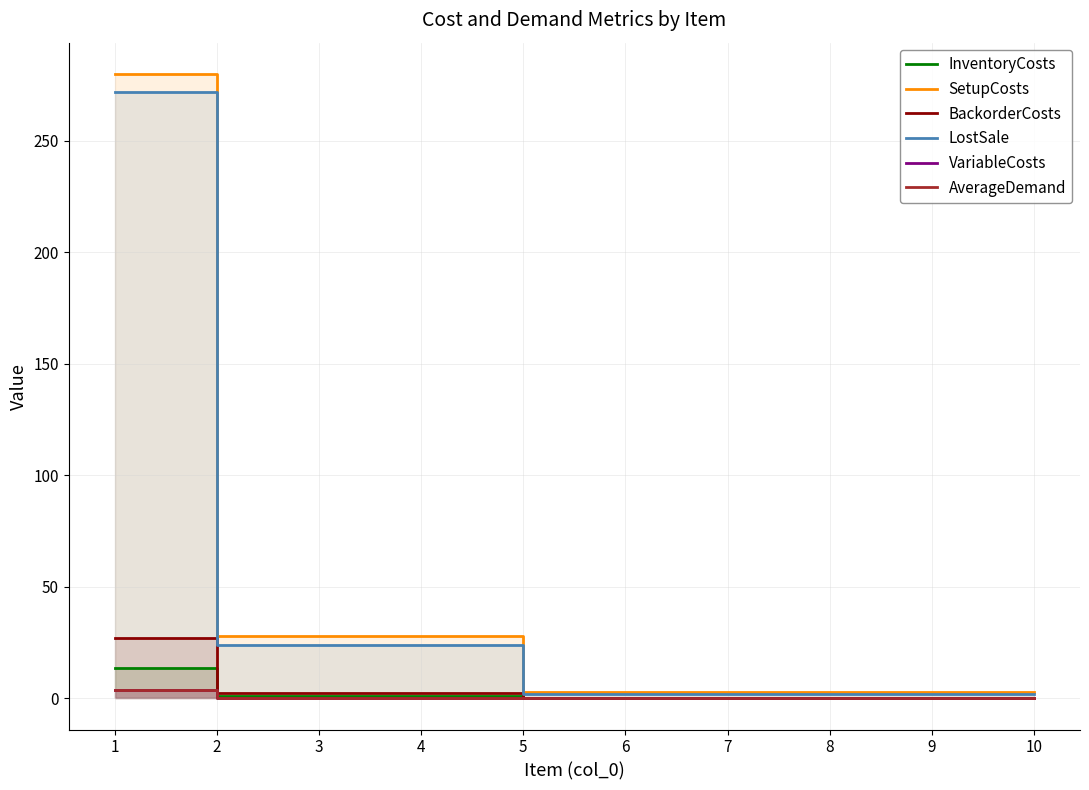

True or false: VariableCosts and AverageDemand intersect in this chart.

False